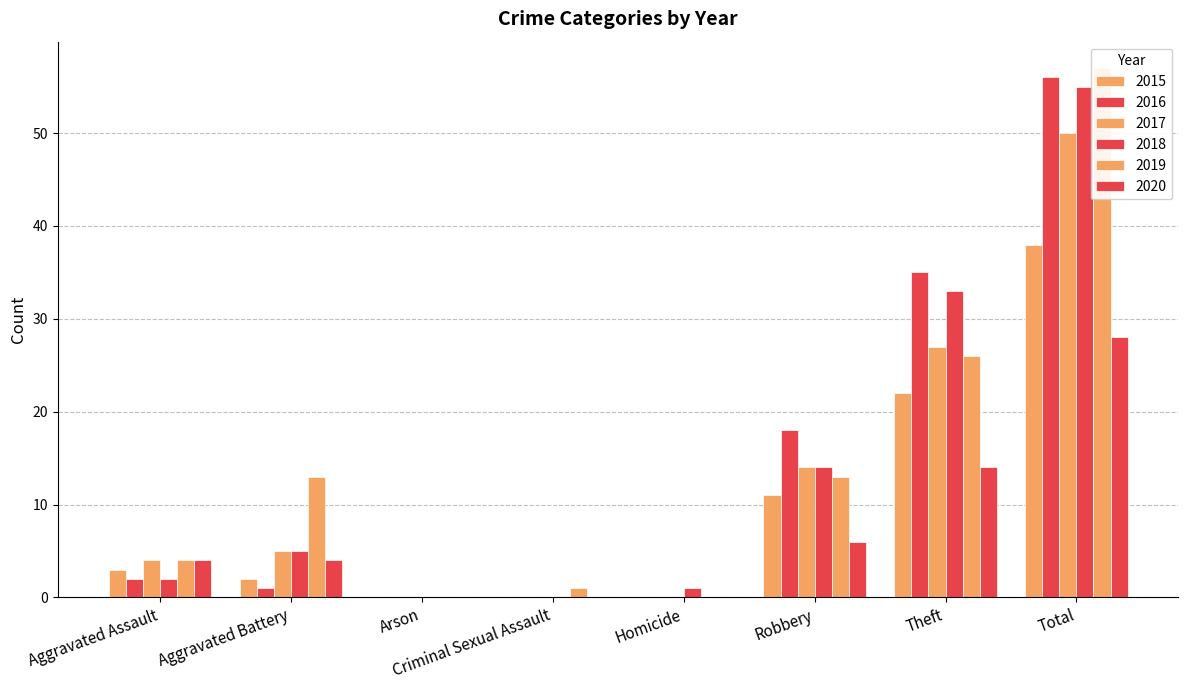

What value does the 2018 series have at Total, to the nearest 10?

60